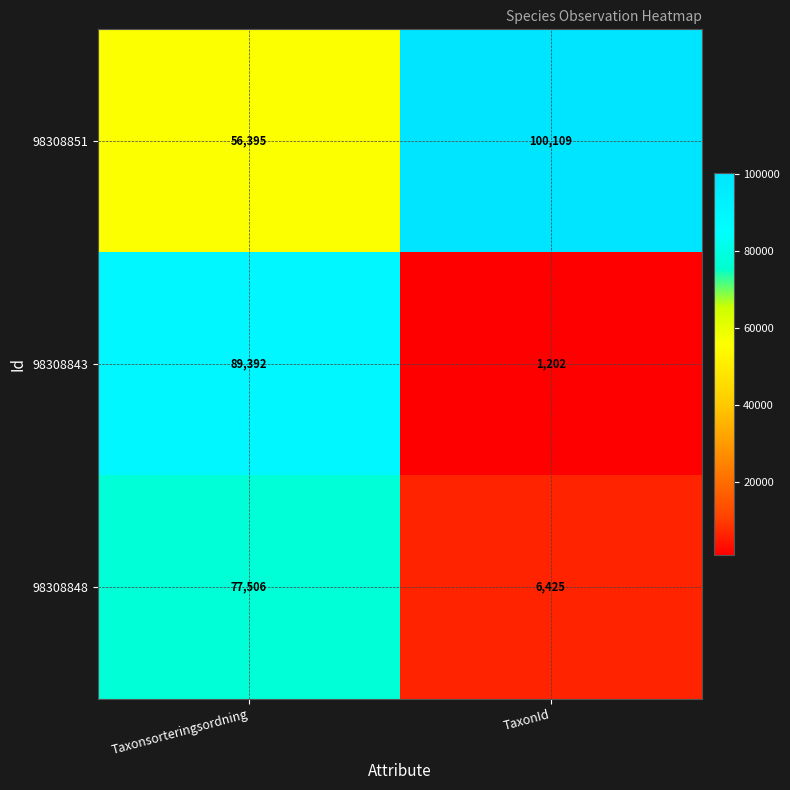

What is the difference between the 98308848 values at TaxonId and Taxonsorteringsordning?

71081